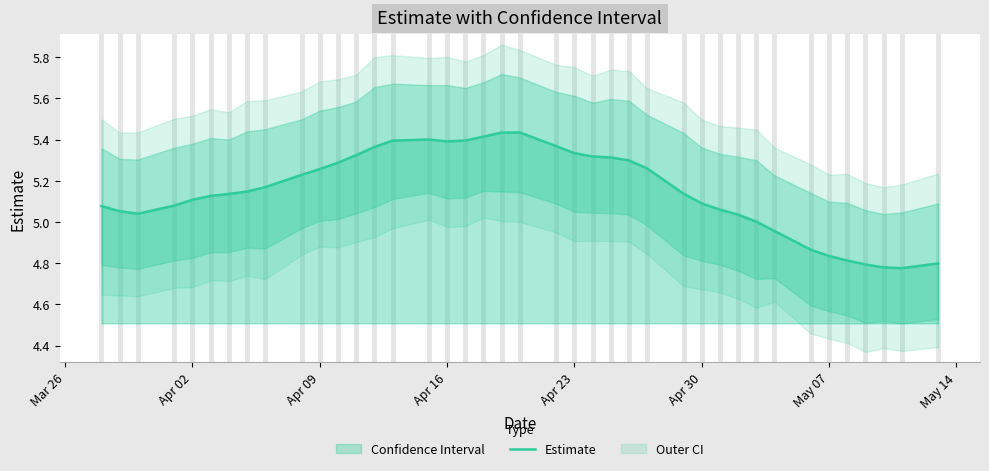

Reading left to right, transcribe all the data shown in this chart.

5.1	5.1	5.0	5.1	5.1	5.1	5.1	5.1	5.2	5.2	5.3	5.3	5.3	5.4	5.4	5.4	5.4	5.4	5.4	5.4	5.4	5.4	5.3	5.3	5.3	5.3	5.3	5.1	5.1	5.1	5.0	5.0	5.0	4.9	4.8	4.8	4.8	4.8	4.8	4.8